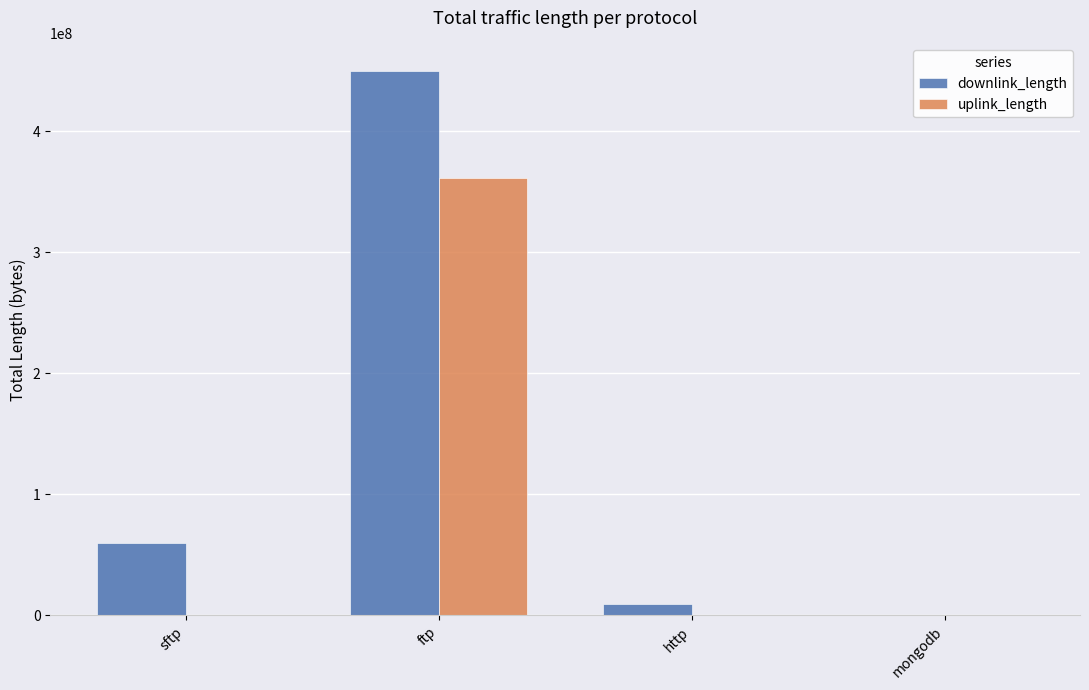

At which category is the sum across all series the highest?

ftp